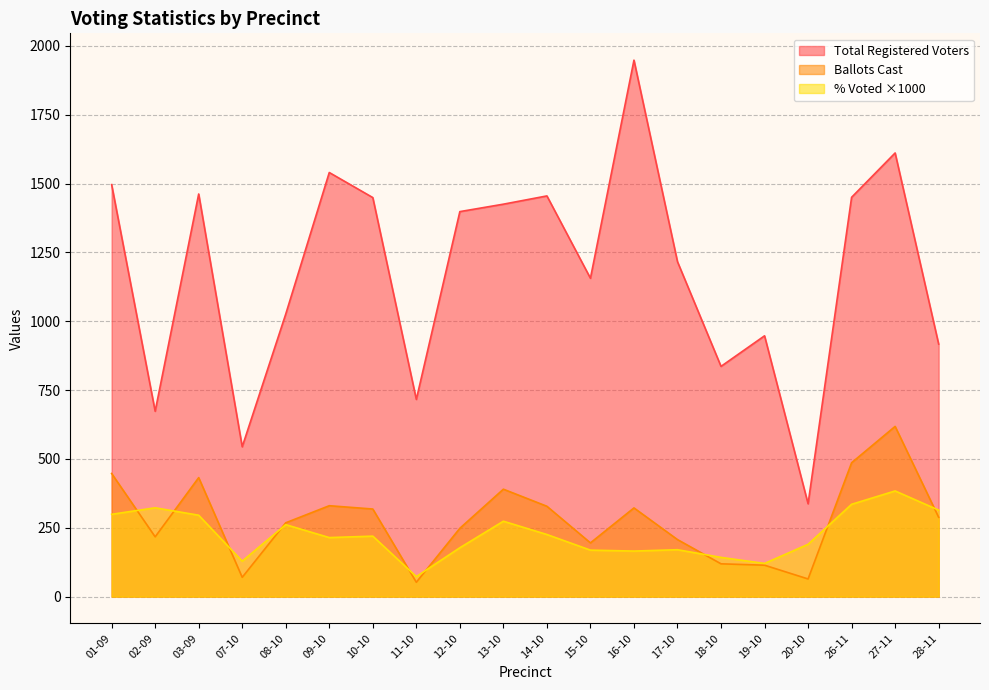

True or false: Ballots Cast and Total Registered Voters cross at least once.

False